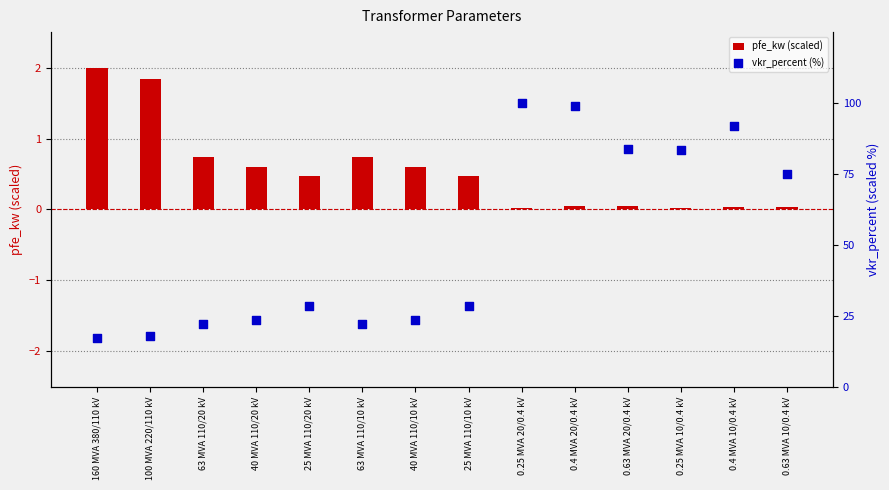

Is the value of vkr_percent (%) at 0.25 MVA 20/0.4 kV greater than the value of pfe_kw (scaled) at 100 MVA 220/110 kV?

Yes